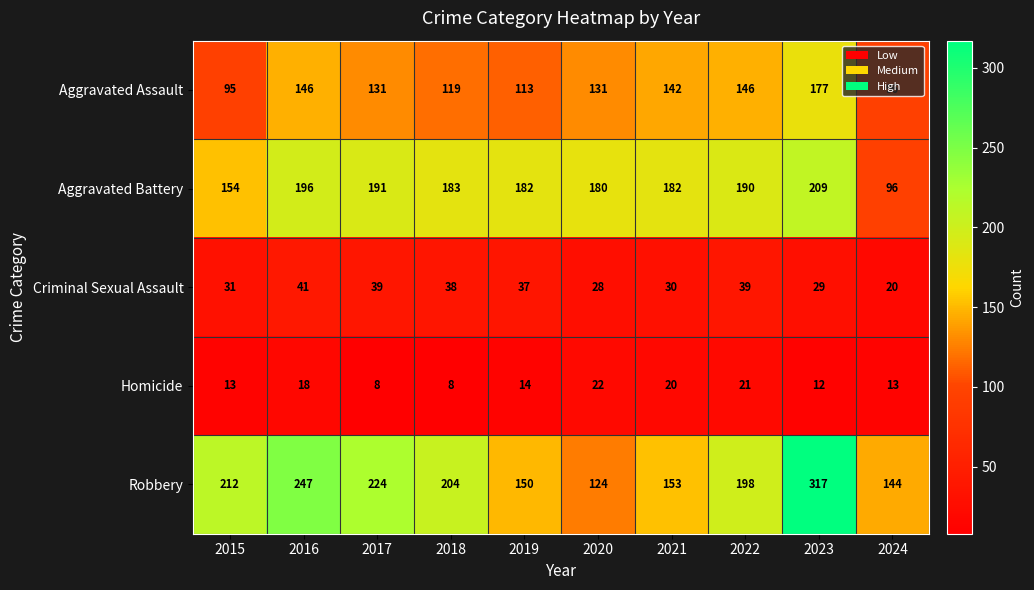

At which category is the sum across all series the highest?

2023